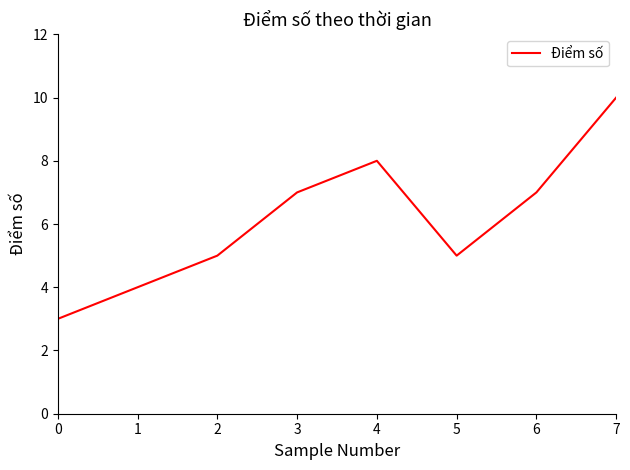

Read the value at 3.

7